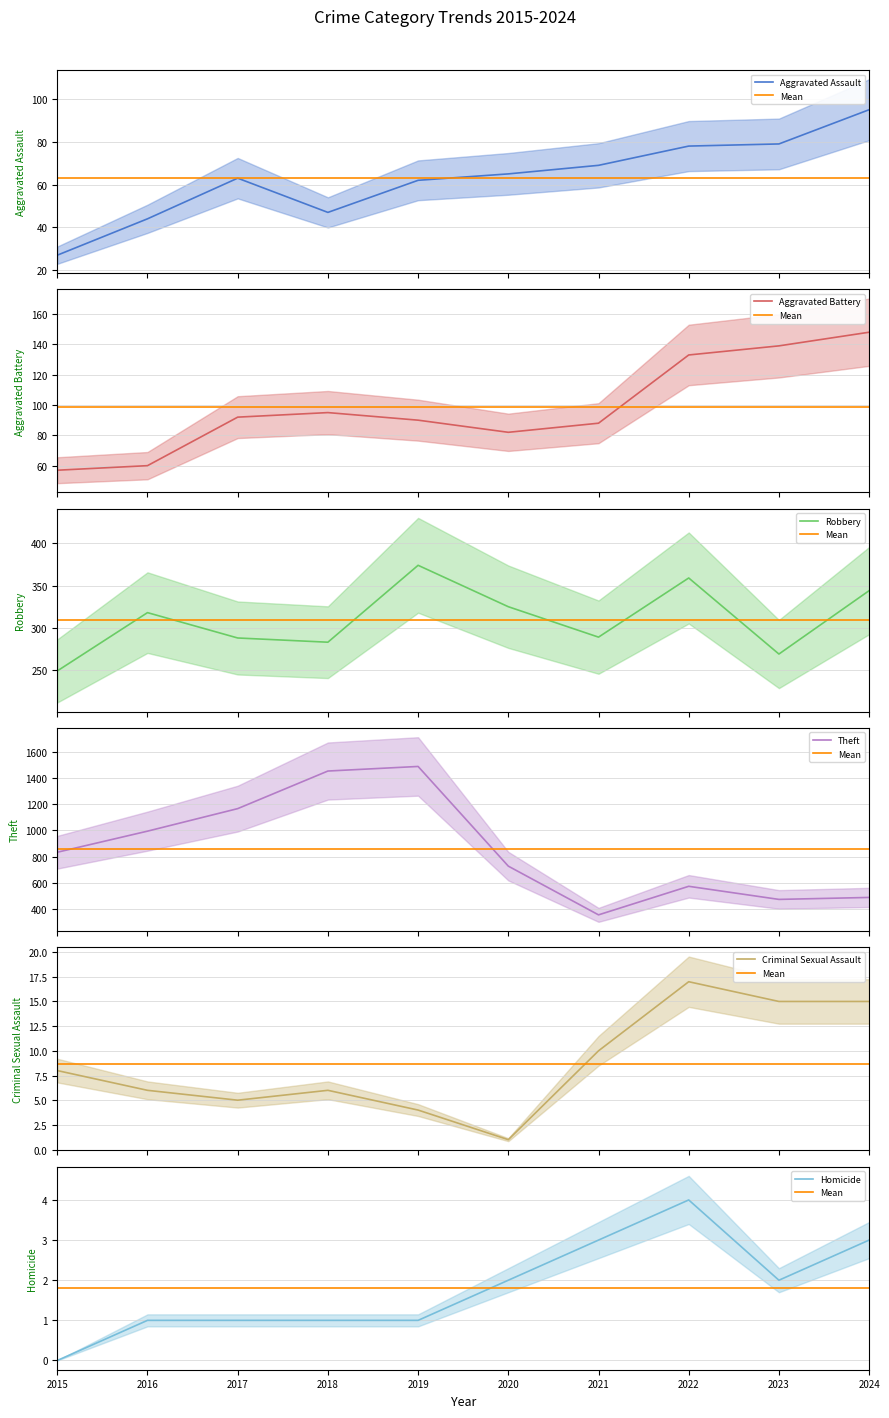

True or false: Aggravated Assault and Homicide intersect in this chart.

False